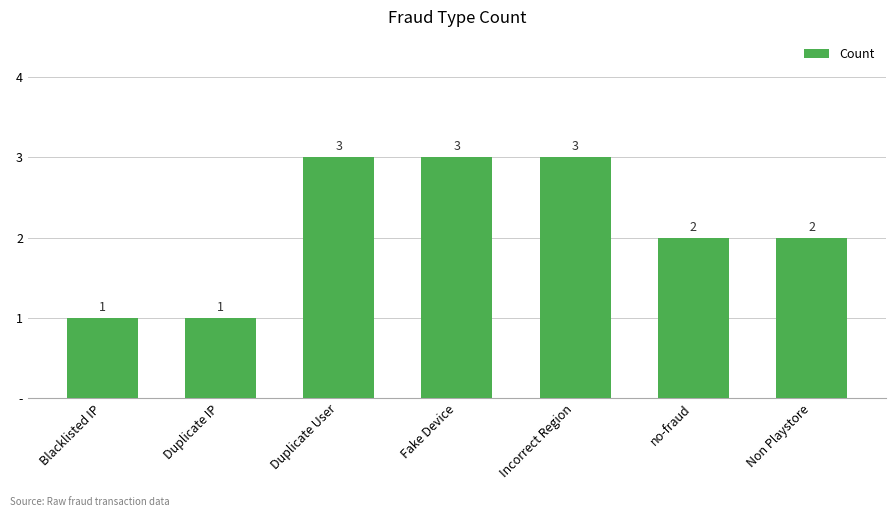

How many values are between 1 and 3?

7